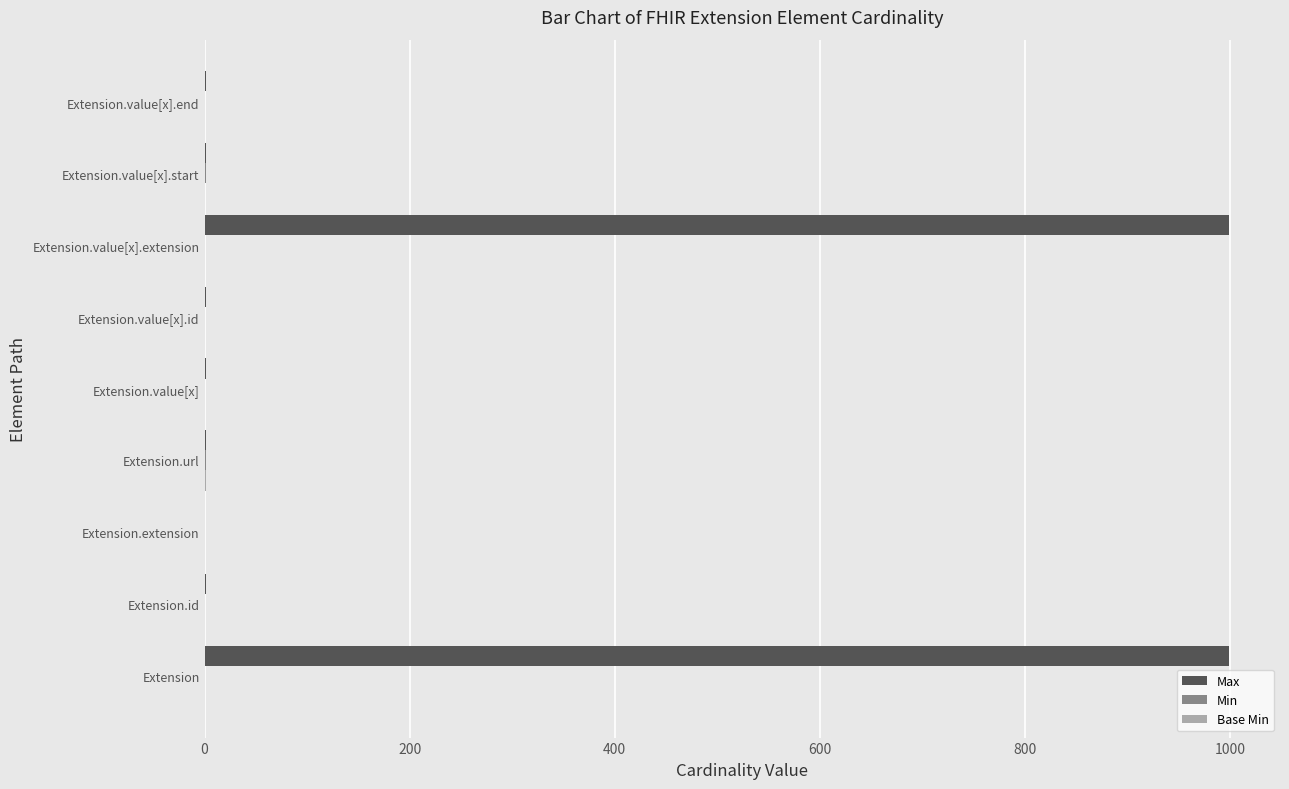

Which series has the largest total across all categories?

Max